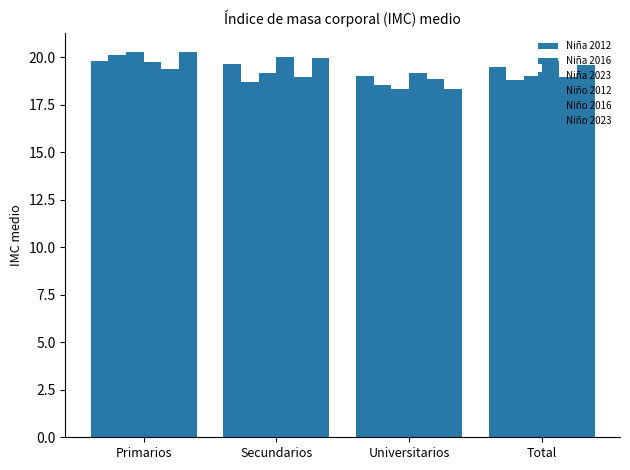

Which series has the largest range (max minus min)?

Niña 2023